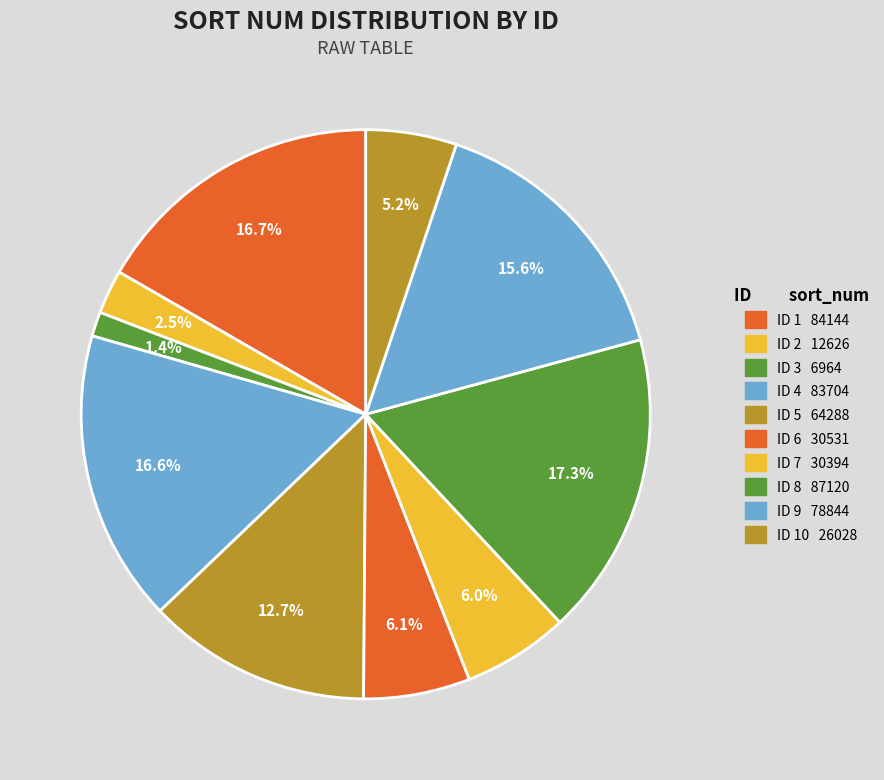

How many segments does this pie chart have?

10